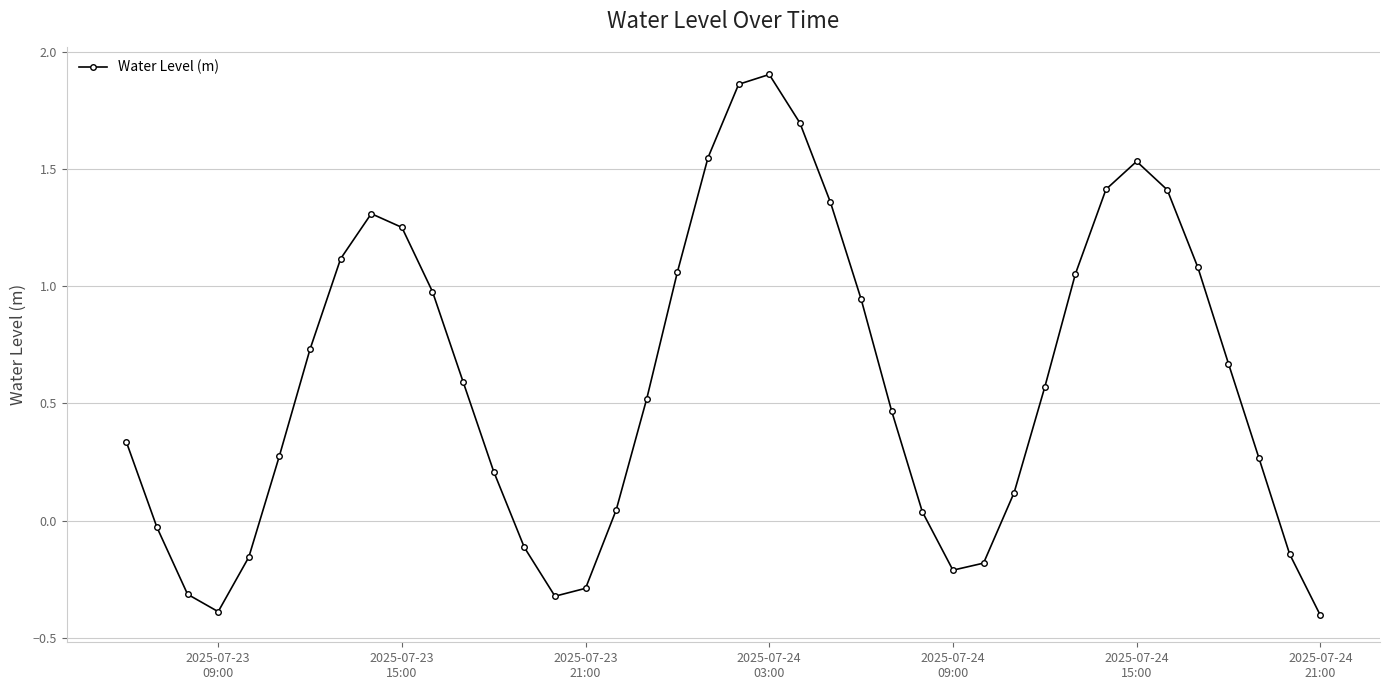

What is the difference between the maximum and minimum values?

2.3